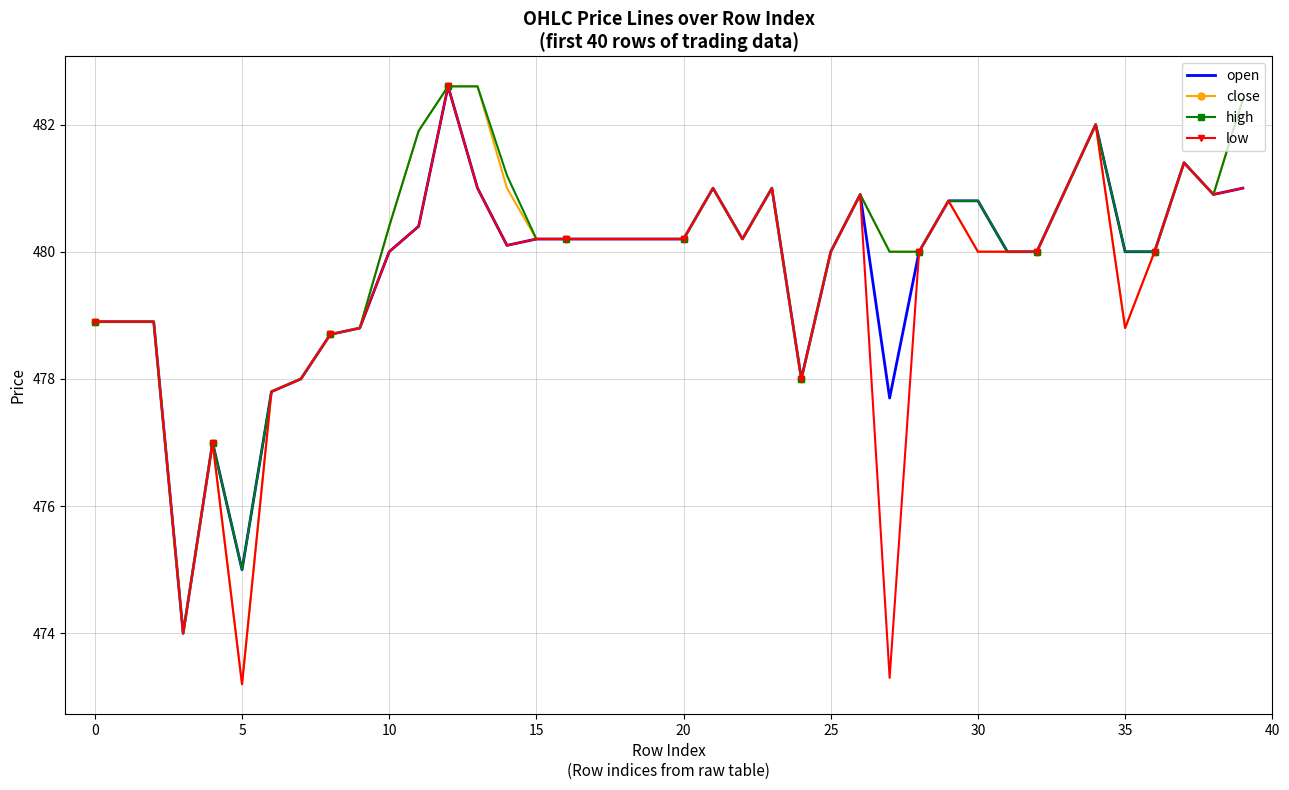

What is the maximum value shown in the chart?

482.6